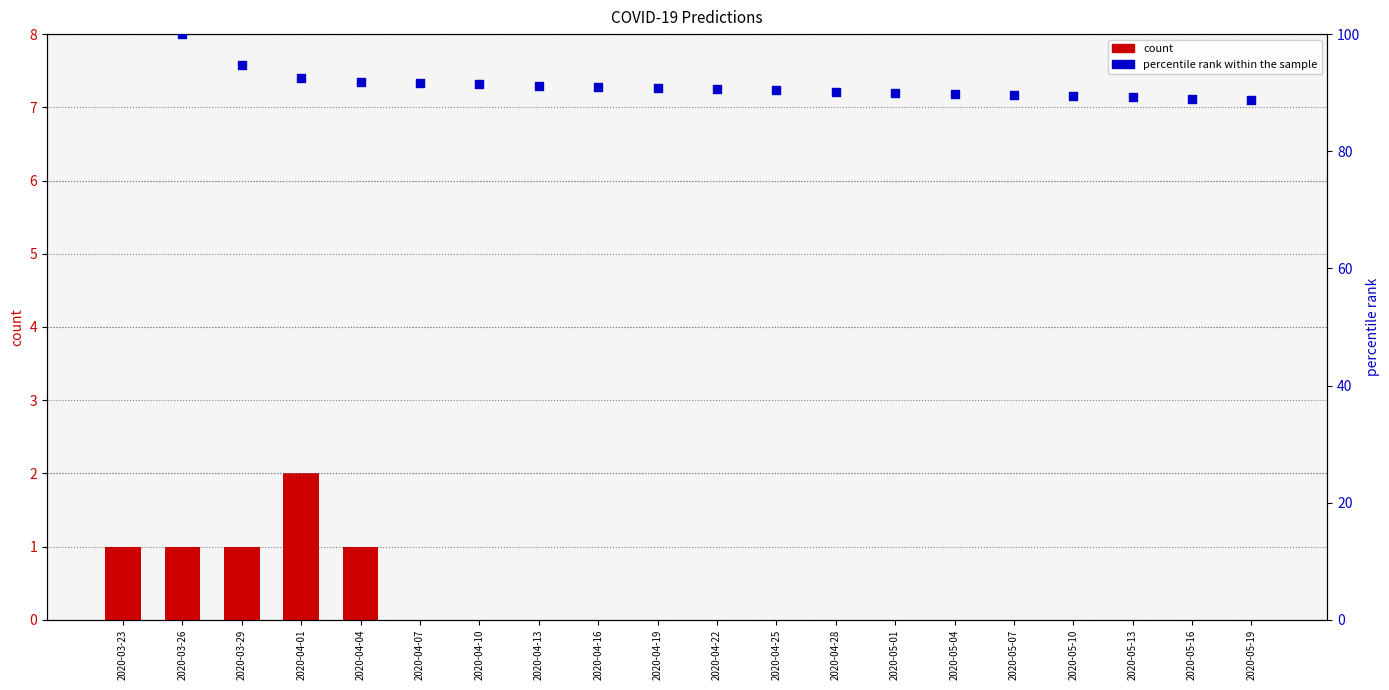

Which series reaches the maximum Y coordinate?

percentile rank within the sample